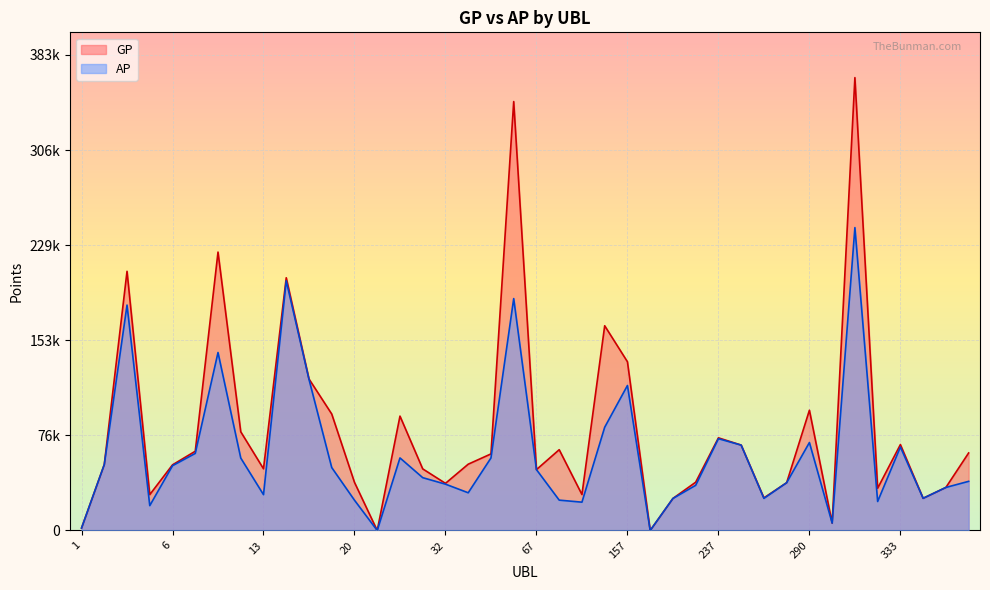

How many lines are shown in the chart?

2